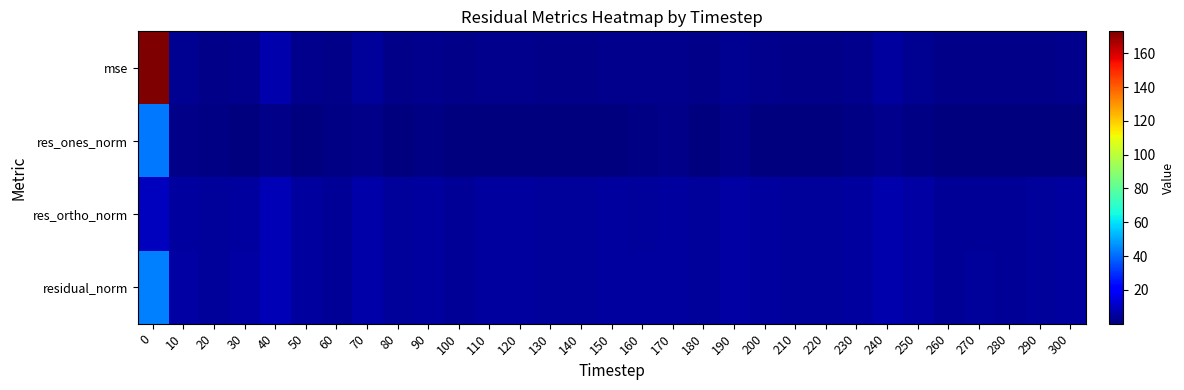

List the series in order of their overall mean, highest first.

mse, residual_norm, res_ortho_norm, res_ones_norm